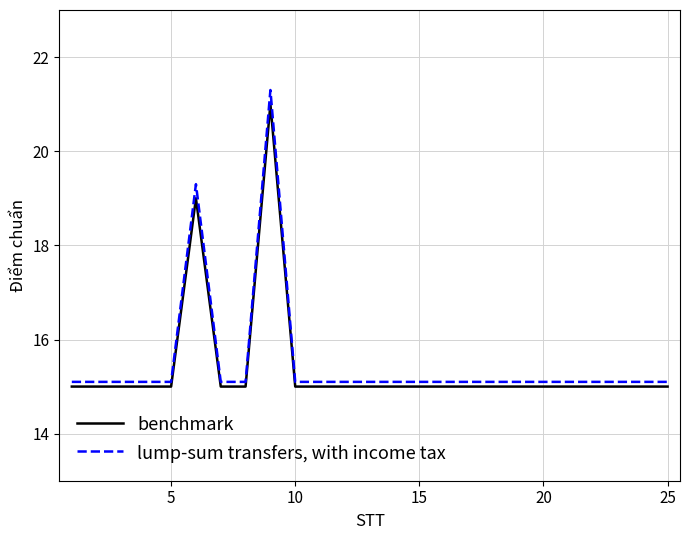

Rank the series by their average value, from highest to lowest.

lump-sum transfers, with income tax, benchmark